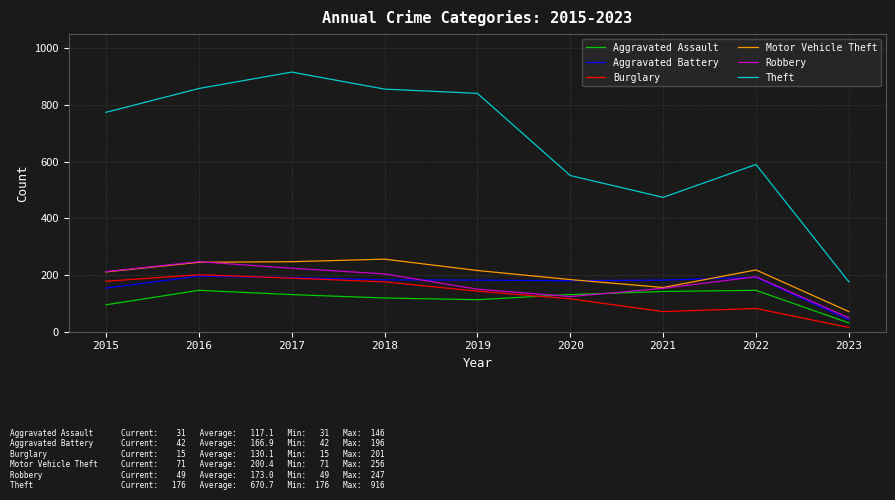

What is the maximum value for Aggravated Battery?

196